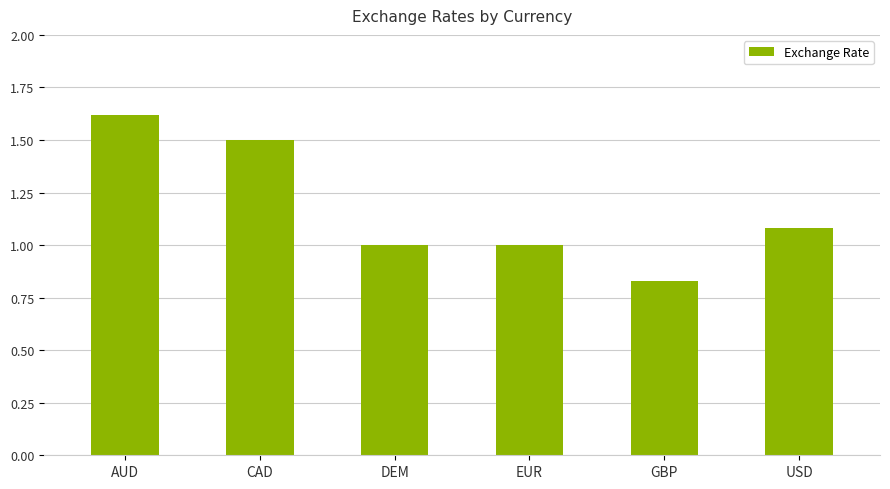

At which label does the data first exceed 1?

AUD